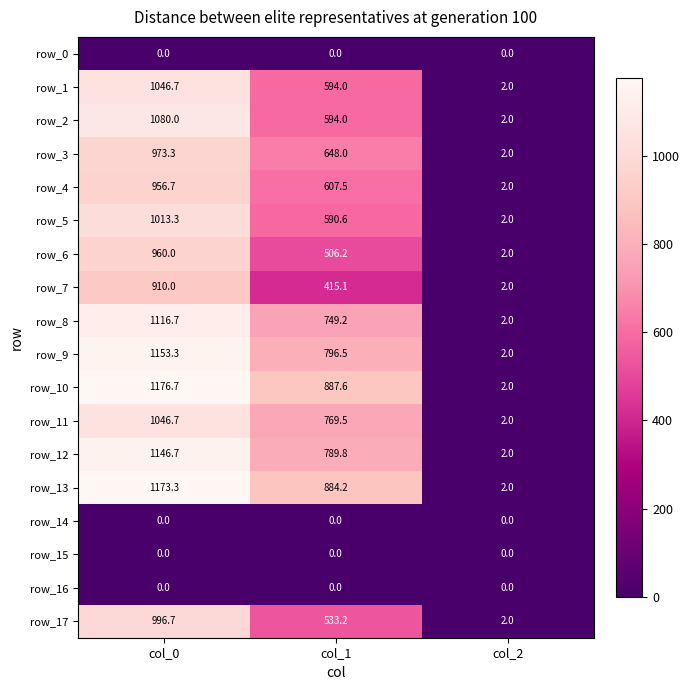

Reading right to left, transcribe all the data shown in this chart.

row_0: col_2=0.0	col_1=0.0	col_0=0.0
row_1: col_2=2.0	col_1=594.0	col_0=1046.7
row_2: col_2=2.0	col_1=594.0	col_0=1080.0
row_3: col_2=2.0	col_1=648.0	col_0=973.3
row_4: col_2=2.0	col_1=607.5	col_0=956.7
row_5: col_2=2.0	col_1=590.6	col_0=1013.3
row_6: col_2=2.0	col_1=506.2	col_0=960.0
row_7: col_2=2.0	col_1=415.1	col_0=910.0
row_8: col_2=2.0	col_1=749.2	col_0=1116.7
row_9: col_2=2.0	col_1=796.5	col_0=1153.3
row_10: col_2=2.0	col_1=887.6	col_0=1176.7
row_11: col_2=2.0	col_1=769.5	col_0=1046.7
row_12: col_2=2.0	col_1=789.8	col_0=1146.7
row_13: col_2=2.0	col_1=884.2	col_0=1173.3
row_14: col_2=0.0	col_1=0.0	col_0=0.0
row_15: col_2=0.0	col_1=0.0	col_0=0.0
row_16: col_2=0.0	col_1=0.0	col_0=0.0
row_17: col_2=2.0	col_1=533.2	col_0=996.7